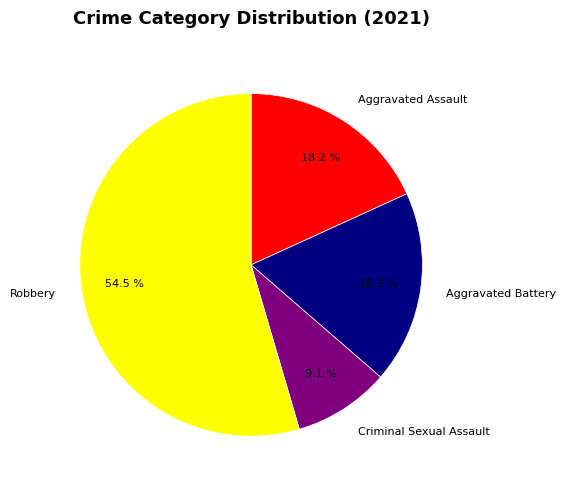

To the nearest percent, what is the difference between the largest and smallest slice percentages?

45%